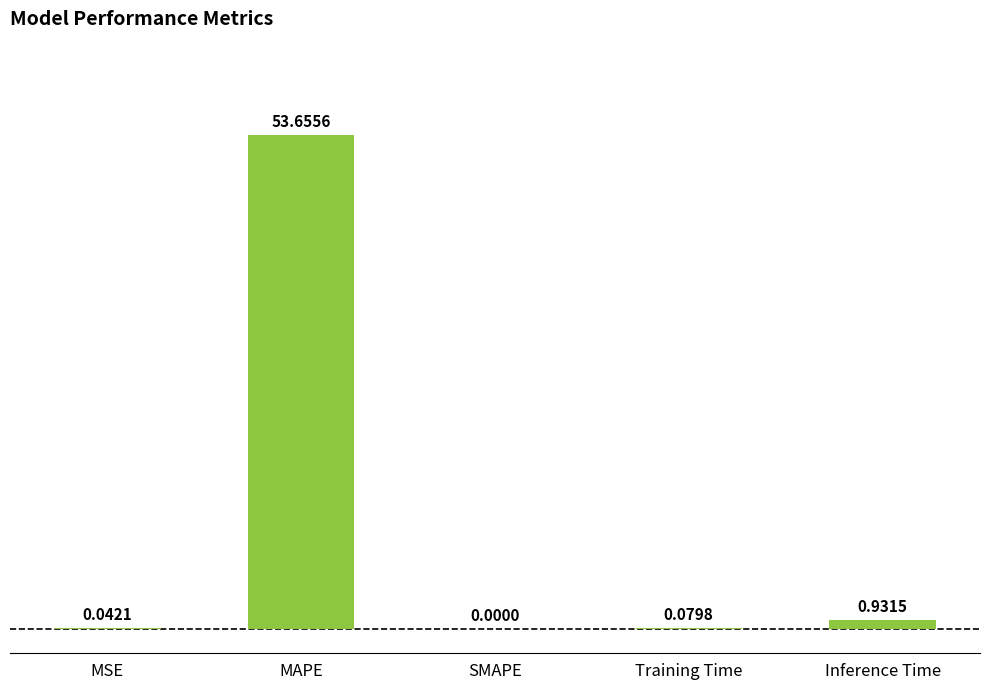

Are the bars grouped side by side (vs. stacked)?

No